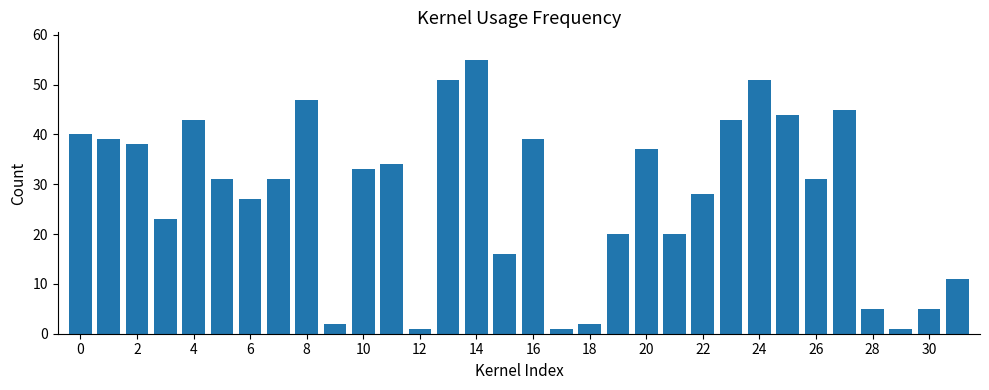

What is the average value?

28